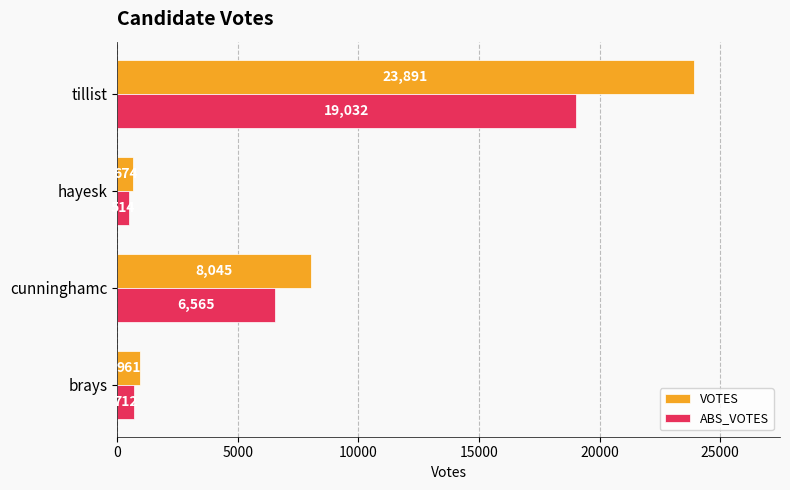

Which category has the highest value across all series?

tillist